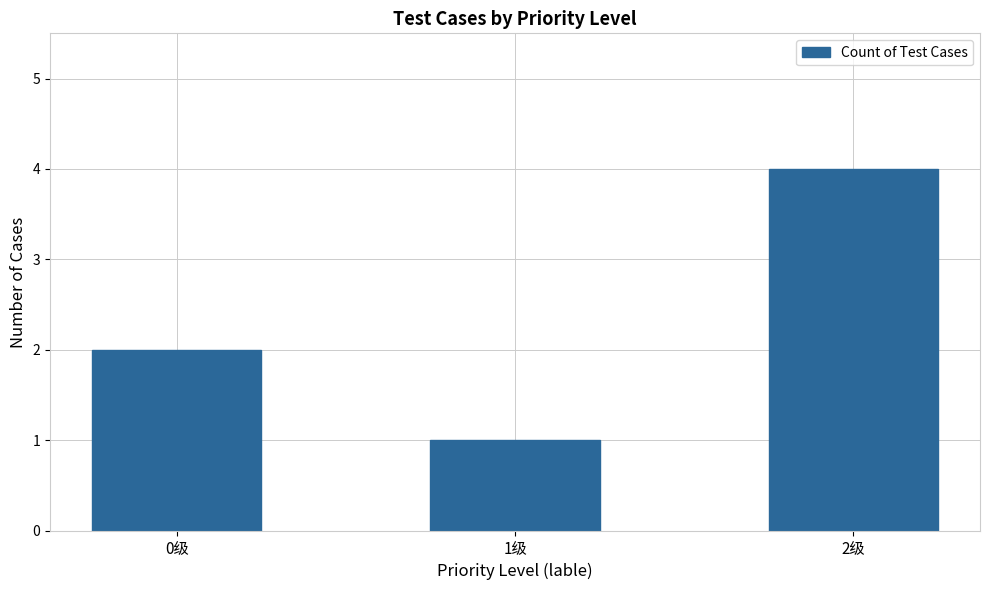

Reading left to right, extract all data points from this chart.

2	1	4